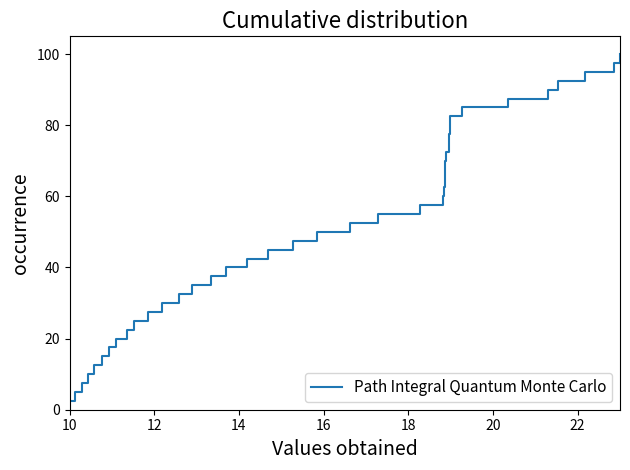

What is the minimum value shown in the chart?

2.5